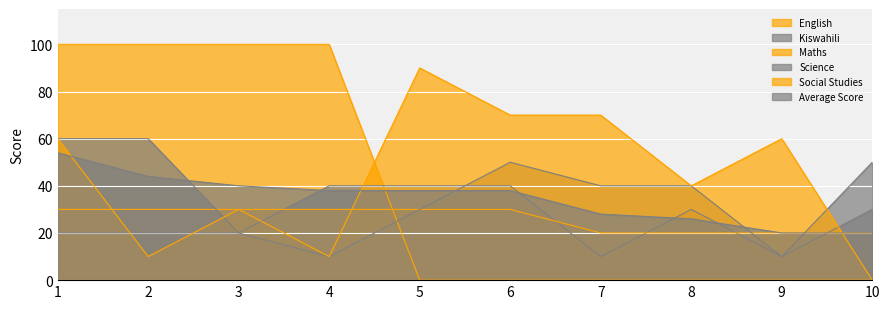

Does the chart display data point markers on the line(s)?

No